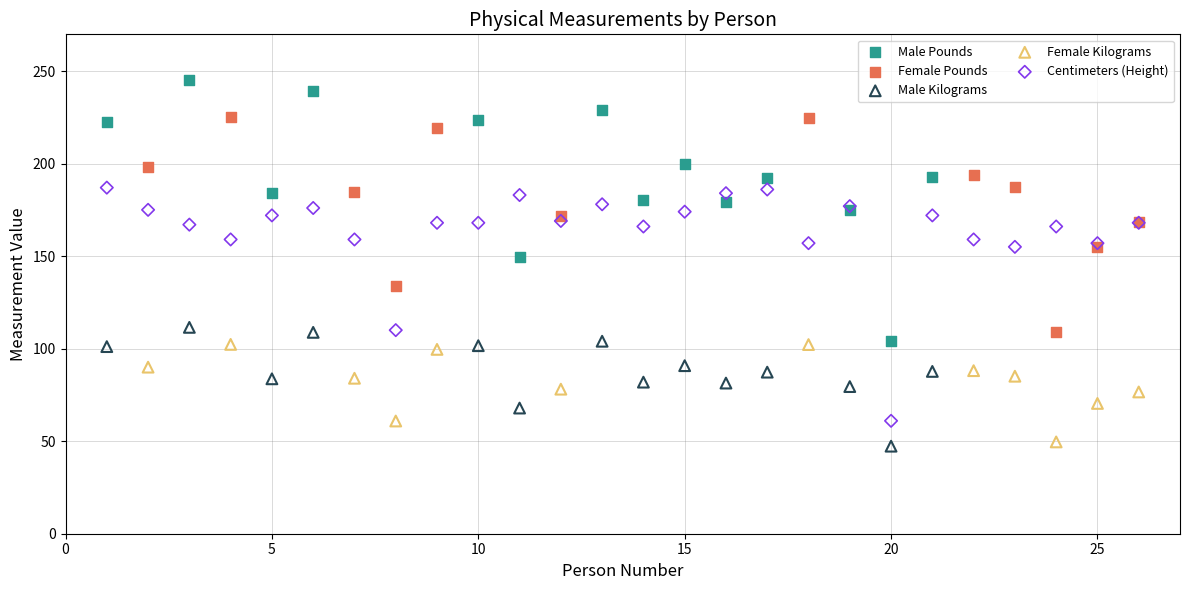

What are all the series names shown in the legend?

Male Pounds, Female Pounds, Male Kilograms, Female Kilograms, Centimeters (Height)